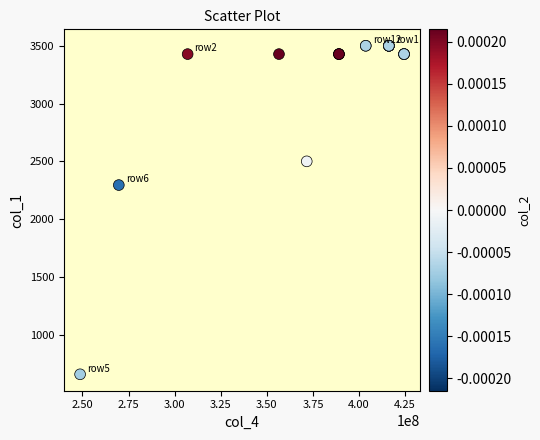

What Y value in the scatter plot is closest to 2078?

2294.8